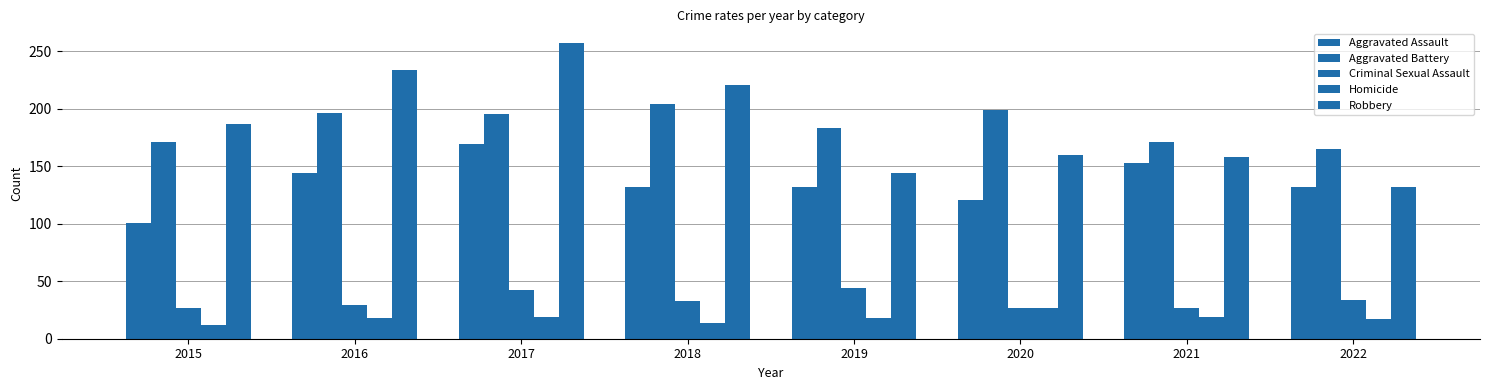

How many distinct data groups are displayed?

5